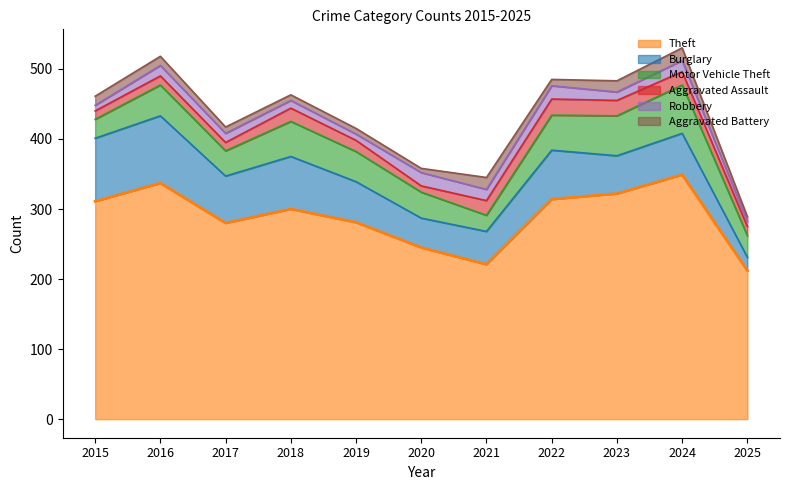

Reading left to right, transcribe all the data shown in this chart.

Theft: 311	337	280	300	281	245	221	314	322	349	212
Burglary: 90	96	67	75	58	42	47	70	54	59	19
Motor Vehicle Theft: 27	44	36	50	43	37	23	50	57	69	31
Aggravated Assault: 12	13	12	19	16	9	21	23	22	19	13
Robbery: 8	15	13	11	9	19	16	19	12	16	7
Aggravated Battery: 13	13	9	8	8	6	17	9	16	18	7